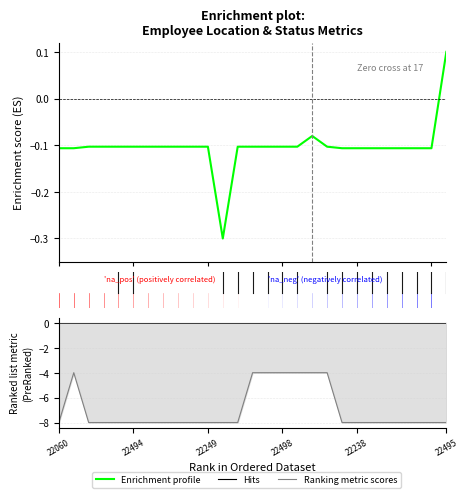

How many values exceed 0?

1